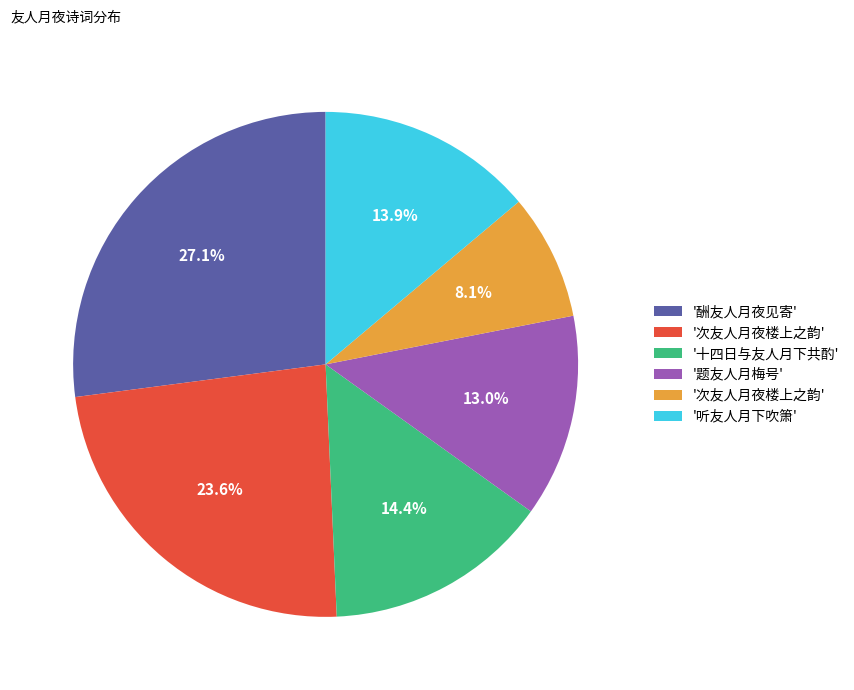

Does any single category account for the majority?

No